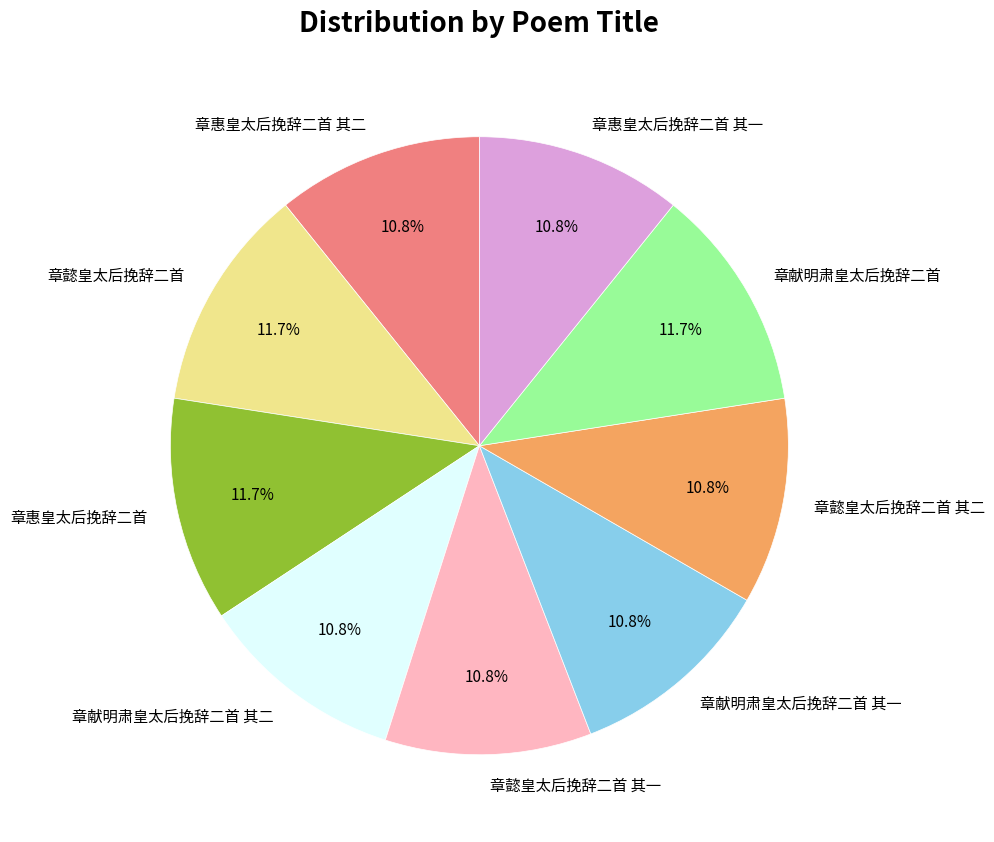

Does 章惠皇太后挽辞二首 其二 account for over 50% of the chart?

No